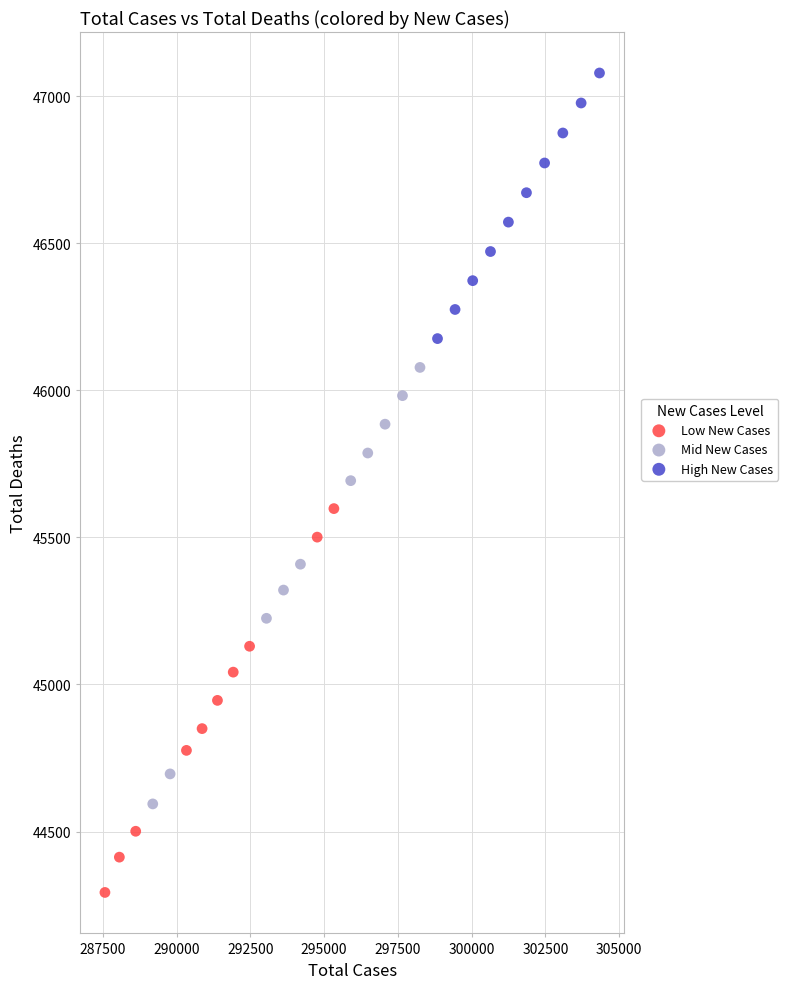

Which series reaches the minimum Y coordinate?

Low New Cases